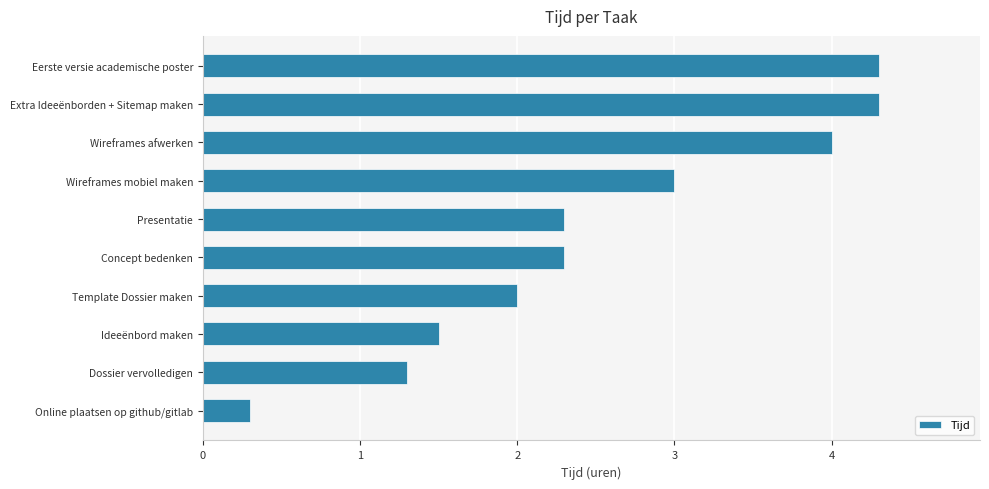

What is the ratio of the value at Presentatie to the value at Dossier vervolledigen?

1.8